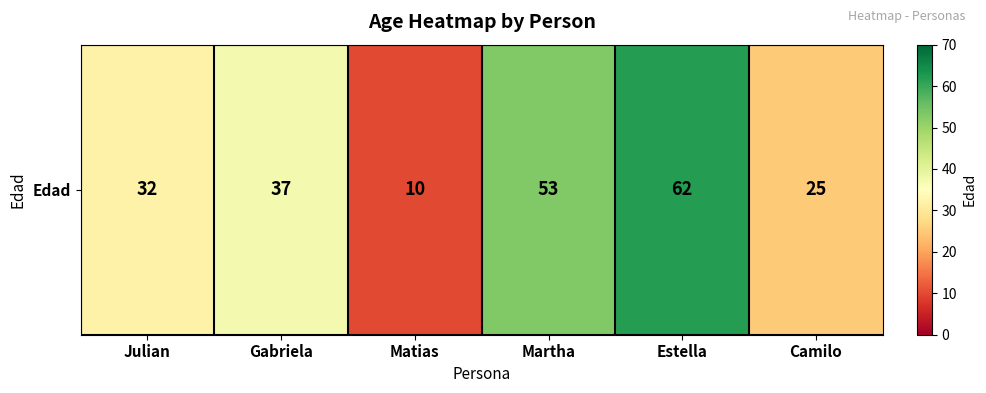

What value does the data have at Martha, to the nearest 10?

50